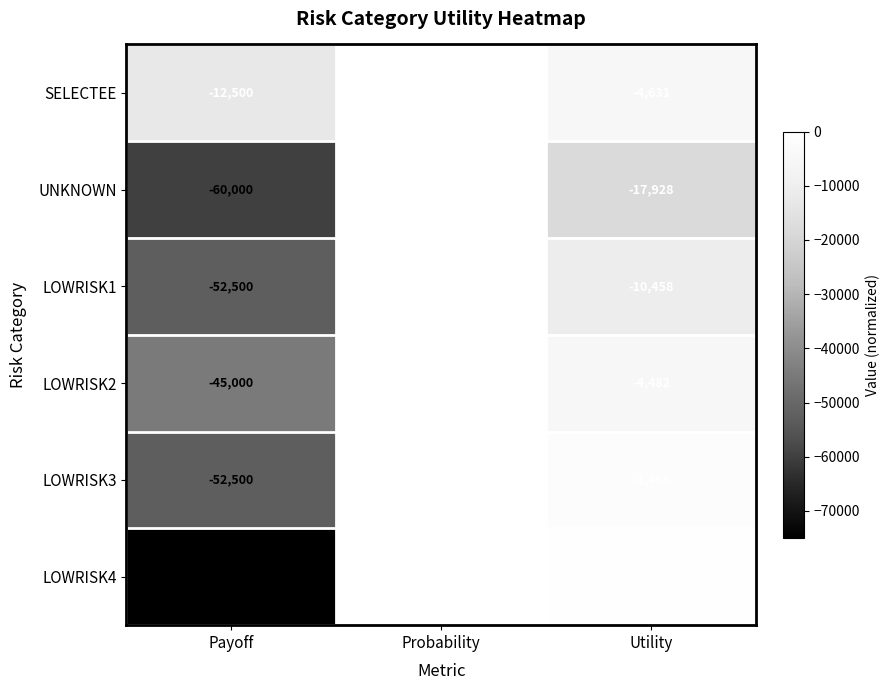

Which series has the largest total across all categories?

SELECTEE